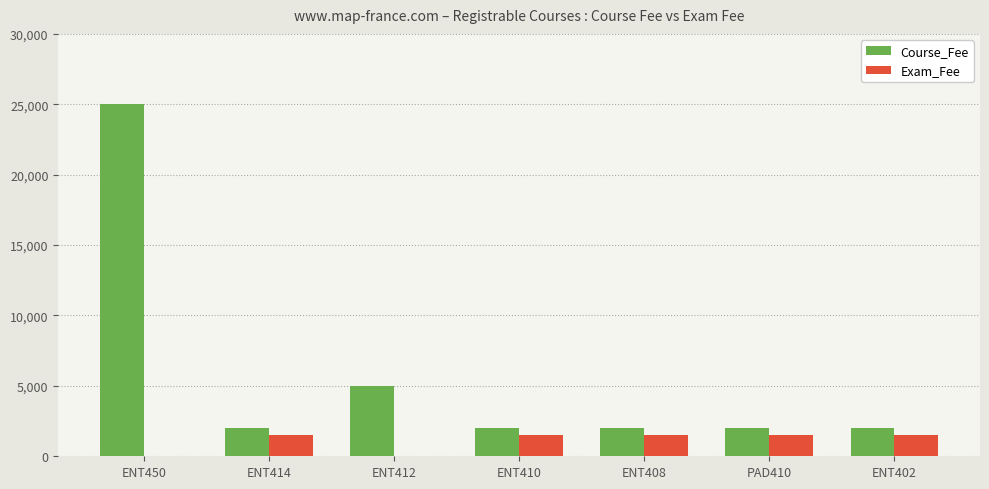

What is the maximum value shown in the chart?

25000